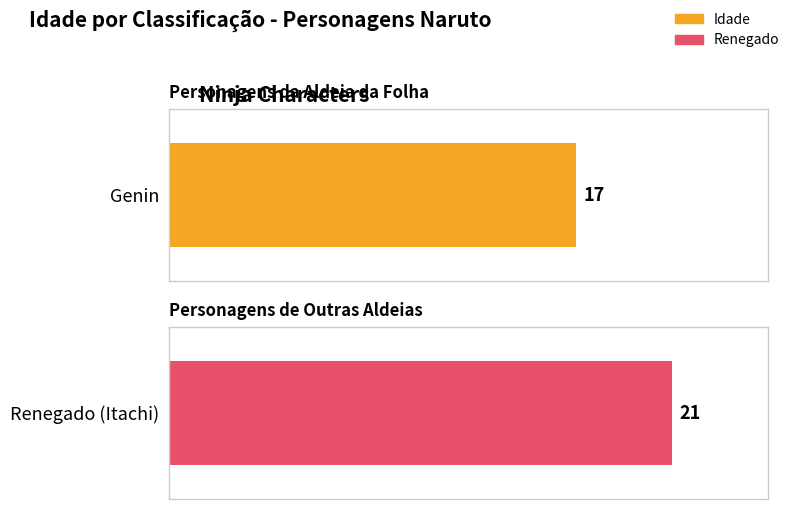

Read the value at Genin.

17